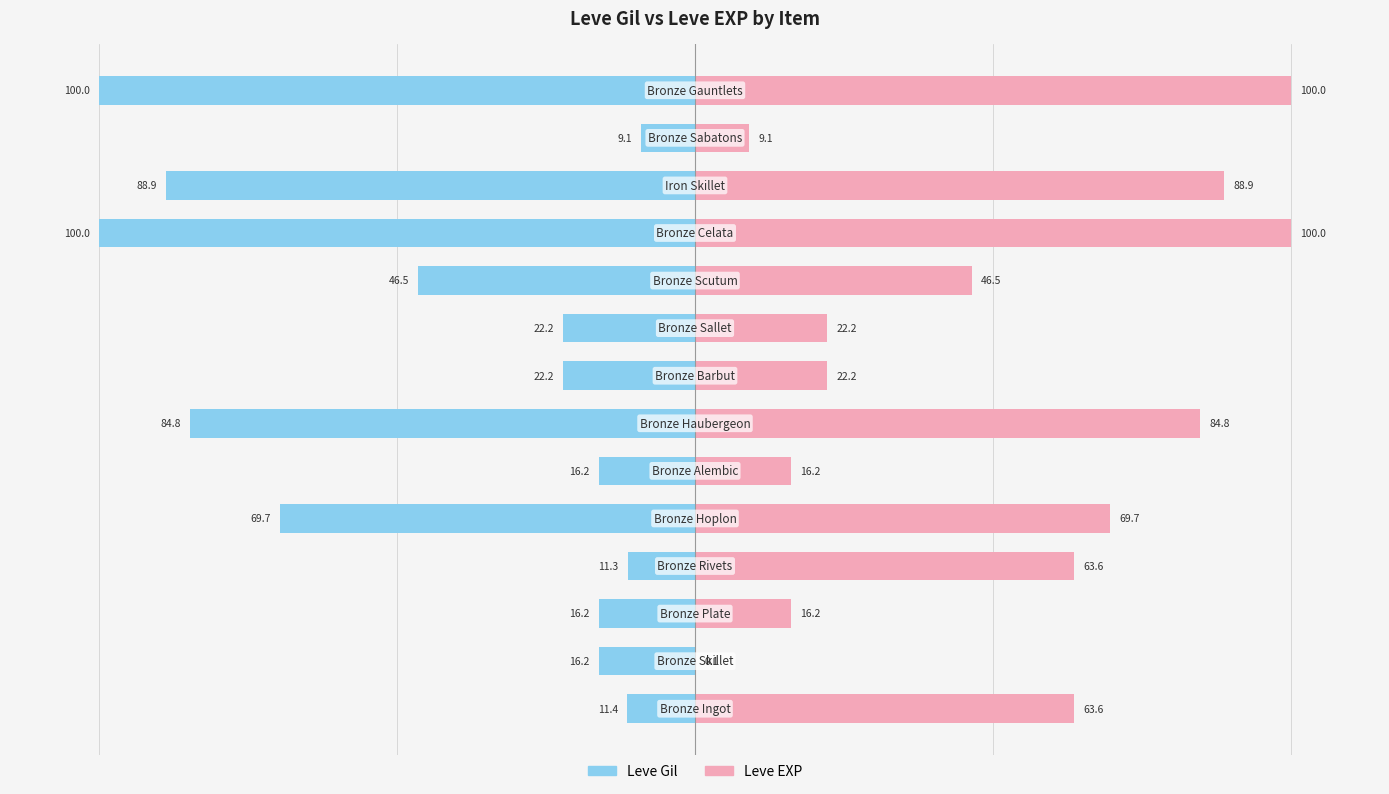

Reading left to right, extract all data points from this chart.

Leve Gil: 0=-11.4	1=-16.2	2=-16.2	3=-11.3	4=-69.7	5=-16.2	6=-84.8	7=-22.2	8=-22.2	9=-46.5	10=-100.0	11=-88.9	12=-9.1	13=-100.0
Leve EXP: 0=63.6	1=0.1	2=16.2	3=63.6	4=69.7	5=16.2	6=84.8	7=22.2	8=22.2	9=46.5	10=100.0	11=88.9	12=9.1	13=100.0